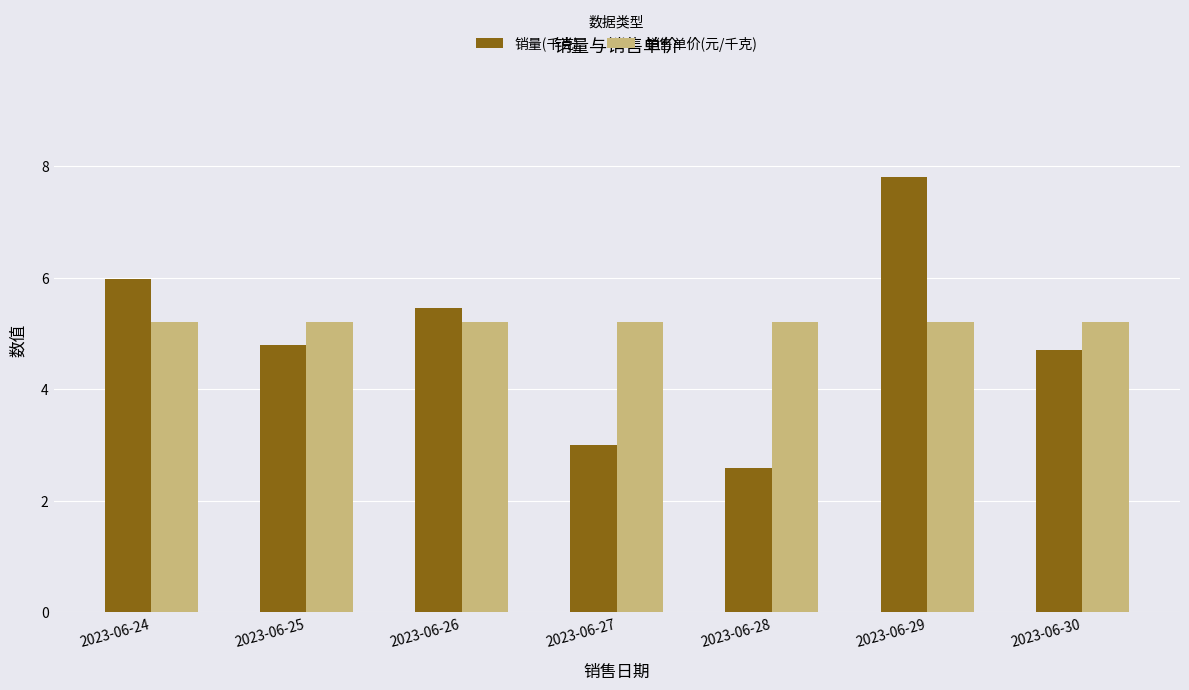

How many groups of bars are there?

7